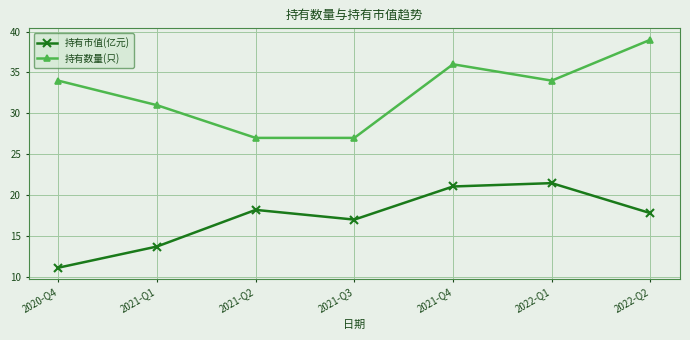

Which series has the widest spread of values?

持有数量(只)